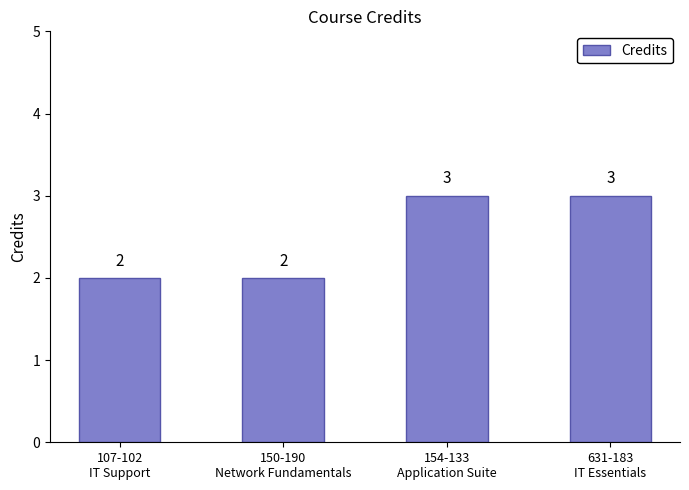

Approximately how many times larger is the value at 631-183
IT Essentials compared to 150-190
Network Fundamentals?

1.5